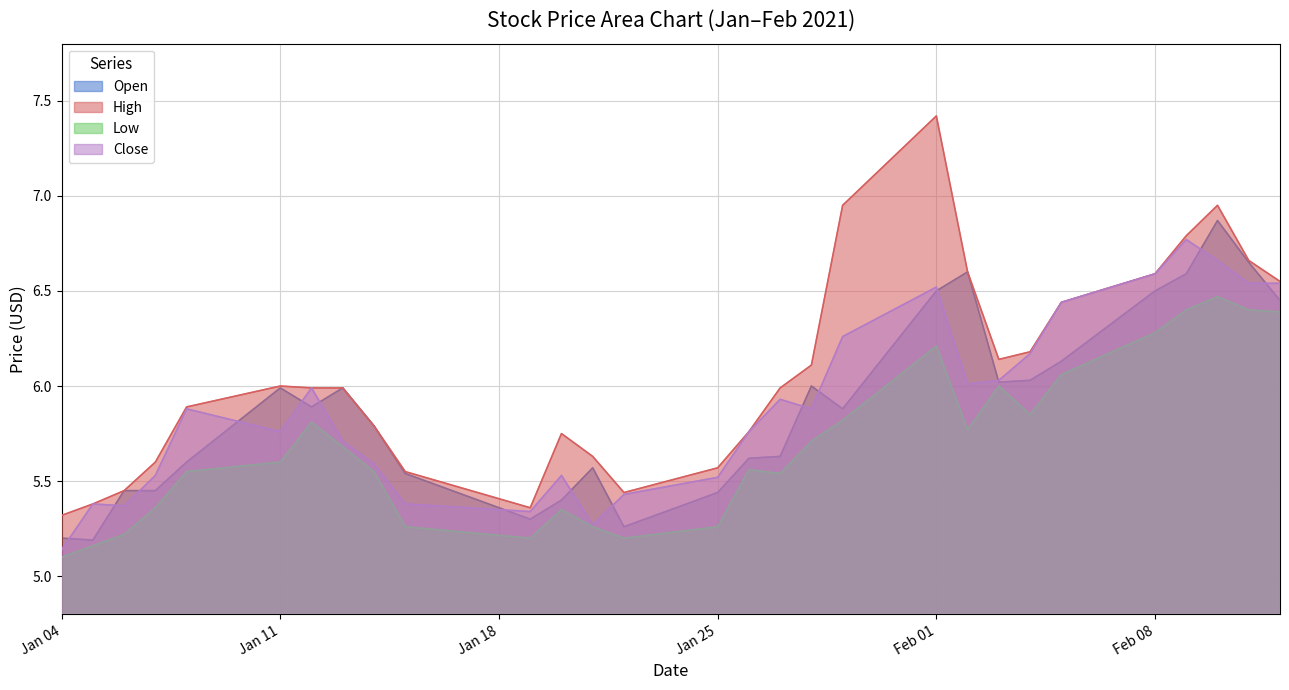

List the series in order of their peak value, lowest first.

Low, Close, Open, High